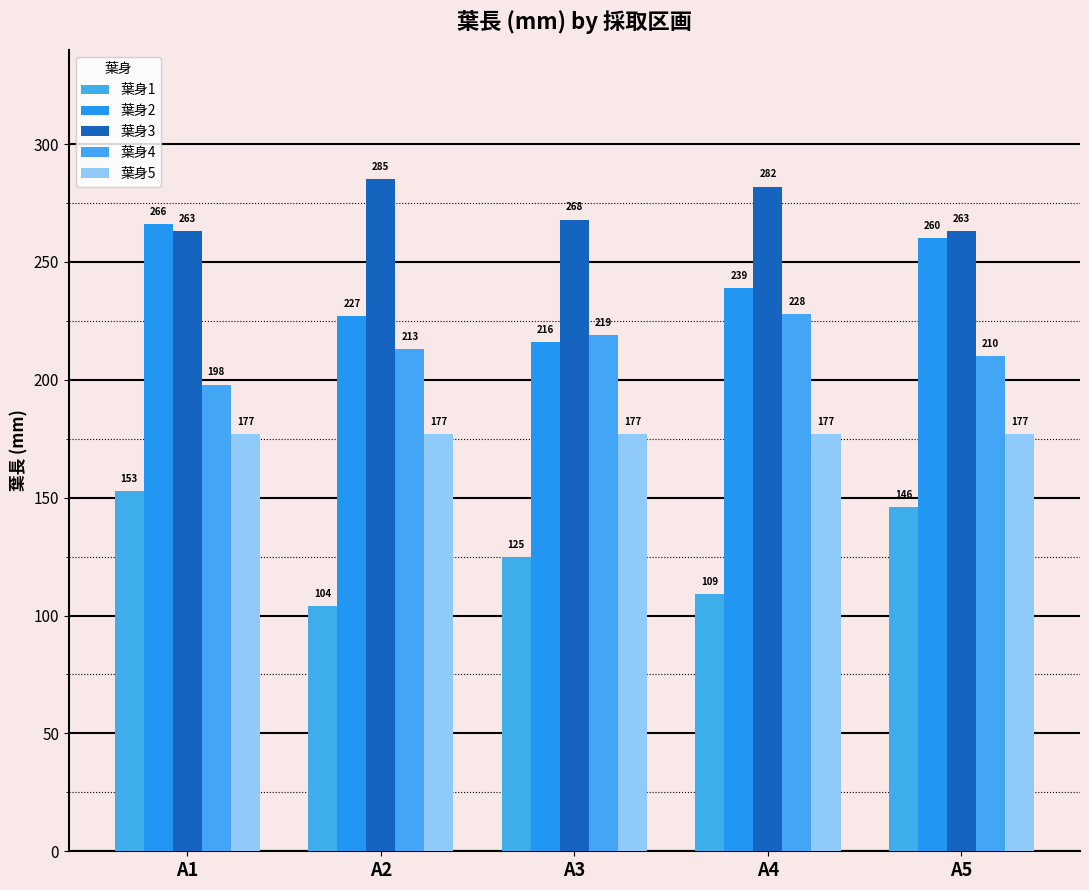

The 葉身2 series shows 407 at A1. True or false?

False